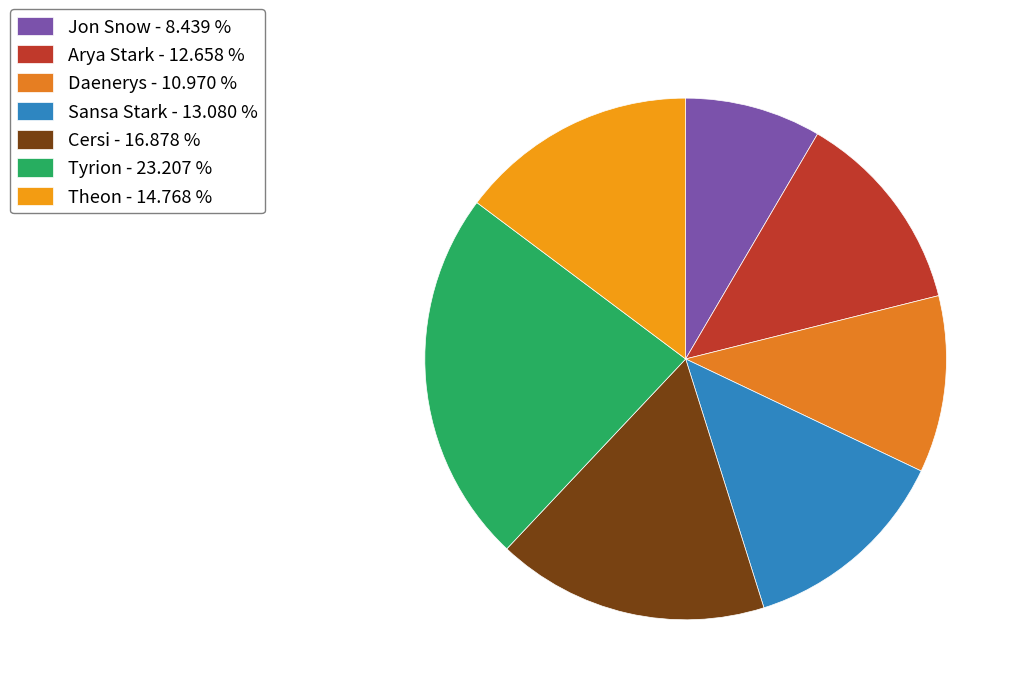

How many slices are in this pie chart?

7